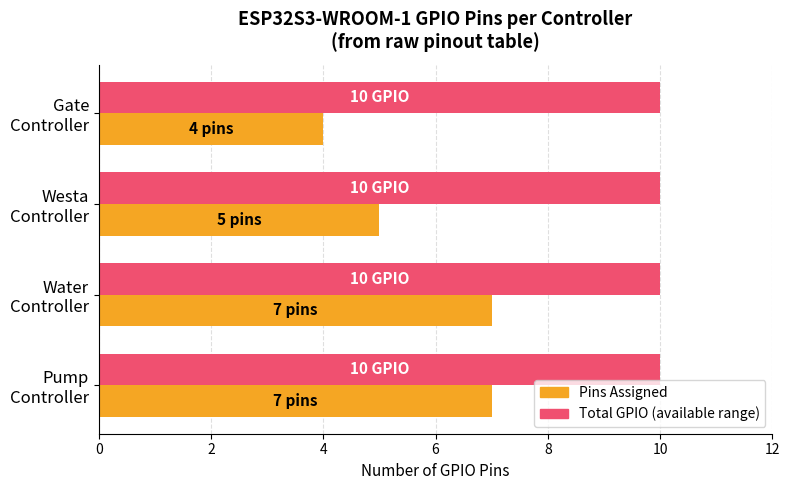

What is the minimum value shown in the chart?

4